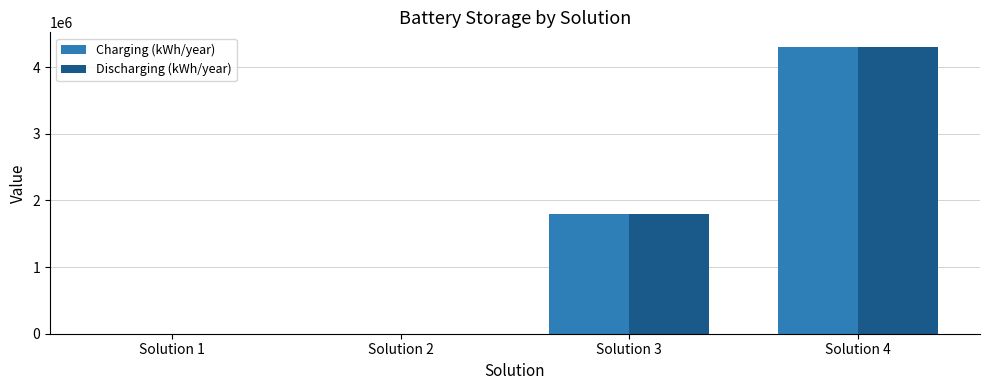

What is the total value across all series at Solution 4?

8617929.7